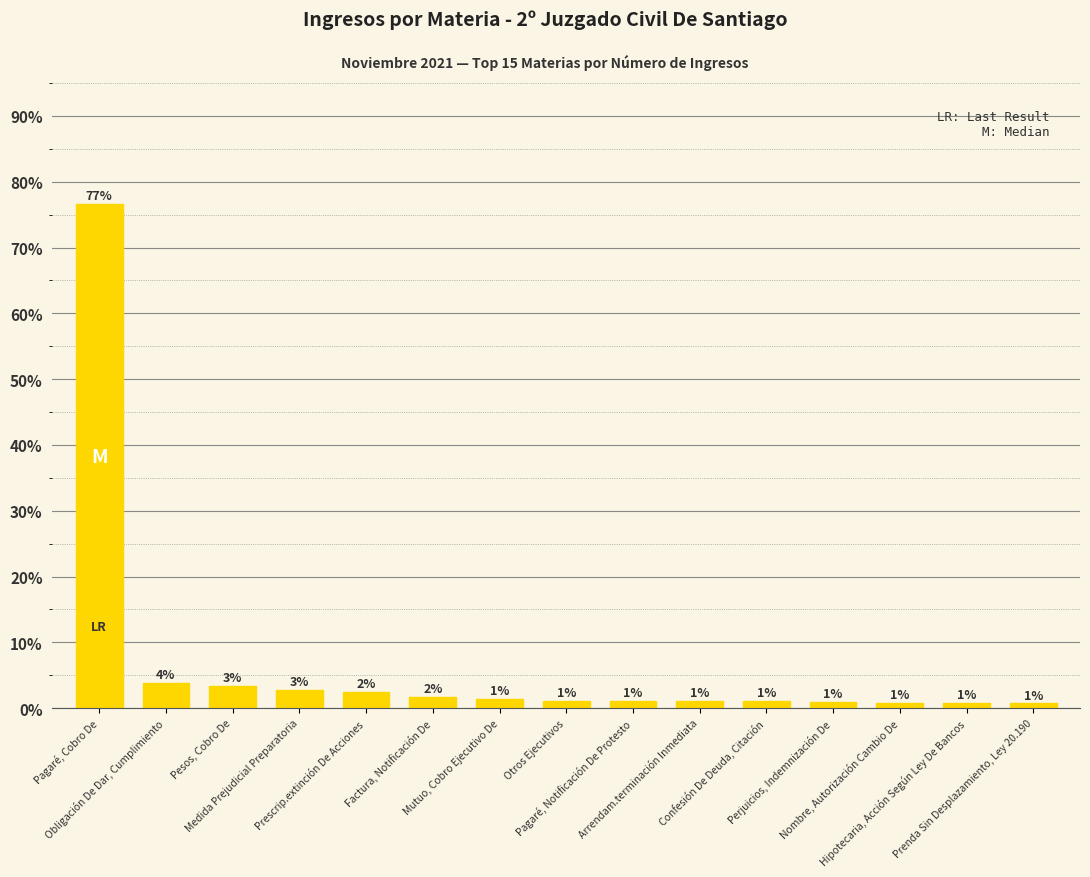

What position from the left is Mutuo, Cobro Ejecutivo De?

7